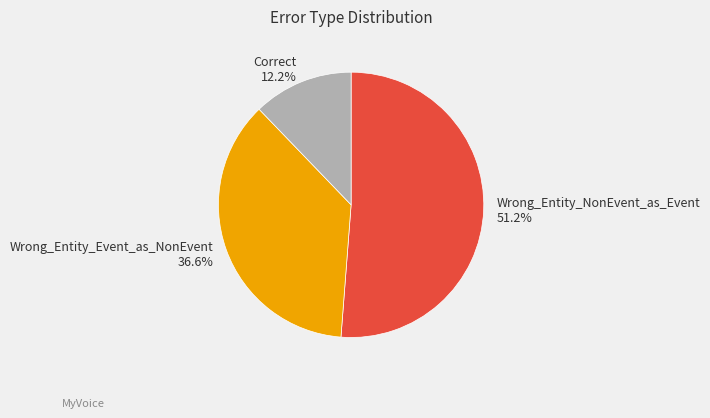

Rank the categories by value from lowest to highest.

Correct, Wrong_Entity_Event_as_NonEvent, Wrong_Entity_NonEvent_as_Event